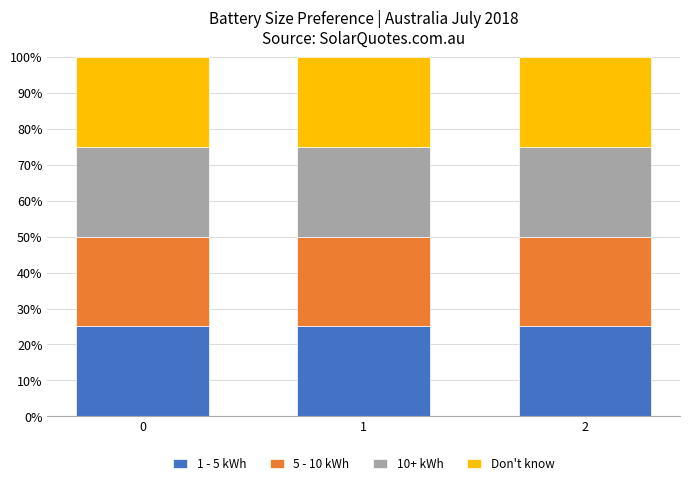

Are the bars horizontal?

No